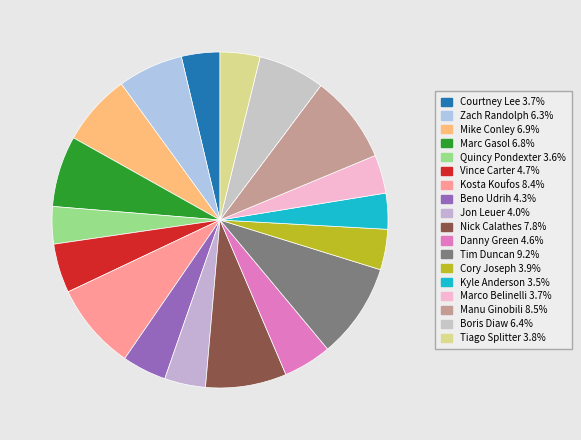

The Marco Belinelli slice represents 4% of the pie. True or false?

True